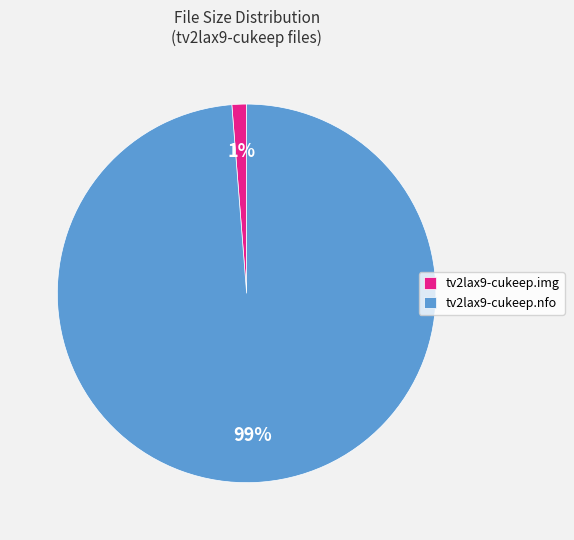

What is the largest slice in the pie chart?

tv2lax9-cukeep.nfo